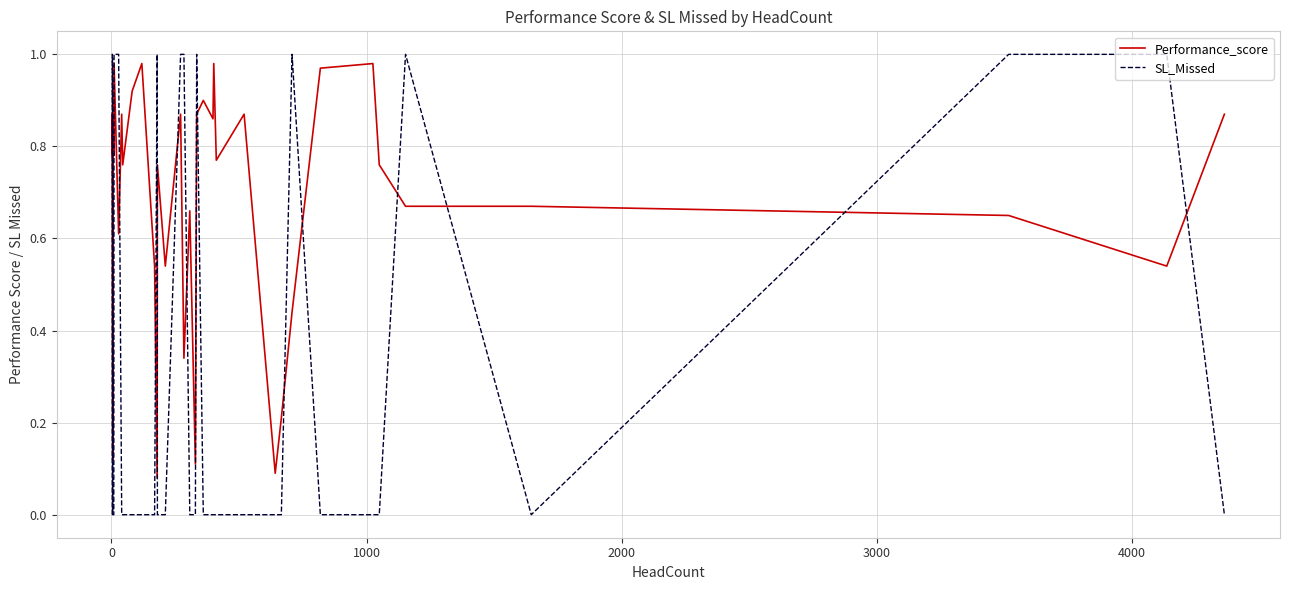

True or false: SL_Missed has more than 0 points higher than both neighbors.

True